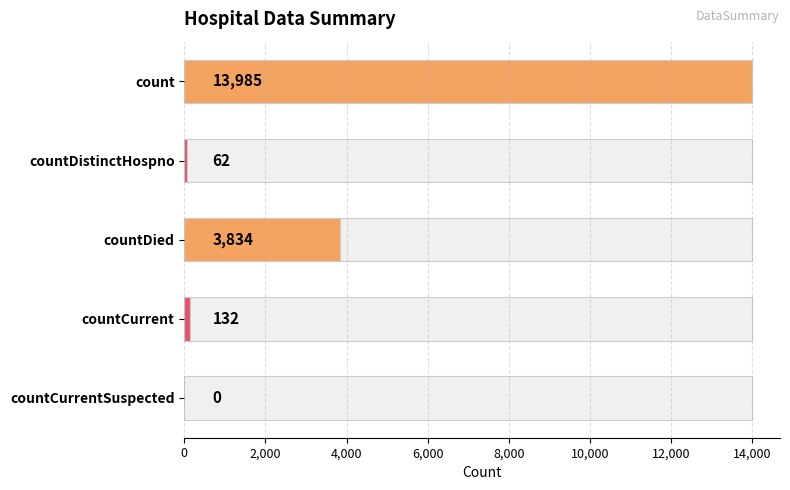

True or false: the data shows 59 at countCurrent.

False